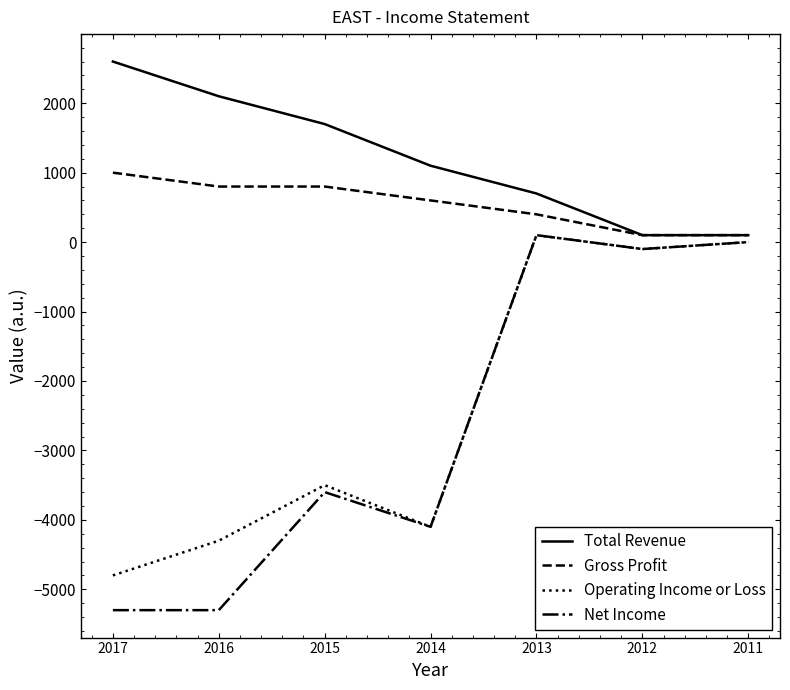

At which label does Net Income reach its peak?

2013